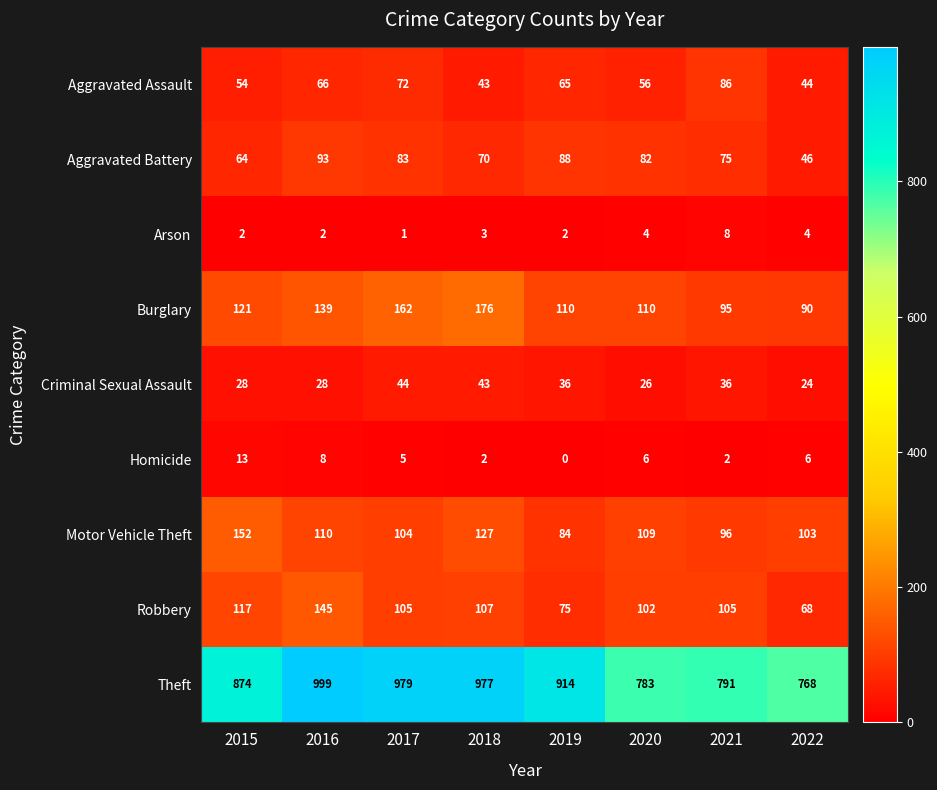

What is the sum of all Criminal Sexual Assault values?

265